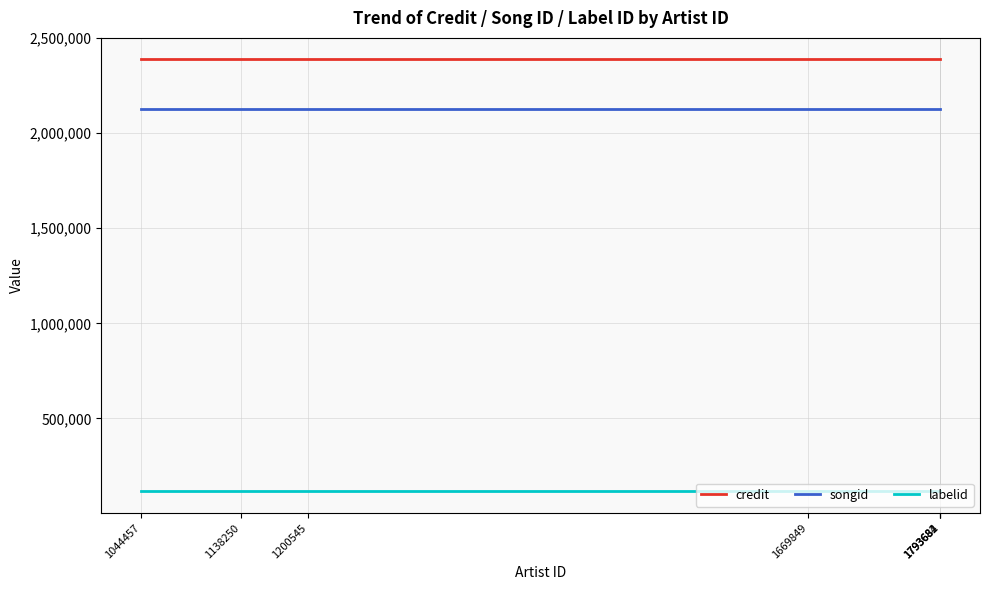

What is the minimum value shown in the chart?

116107